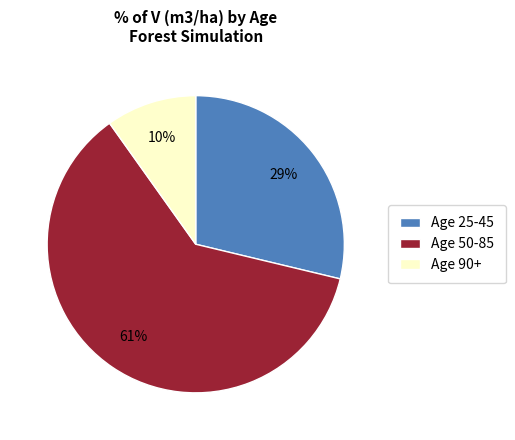

Which category has the smallest portion of the pie?

Age 90+